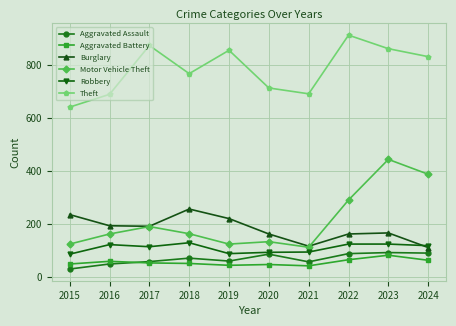

In Theft, how many points are higher than both neighbors (excluding endpoints)?

3